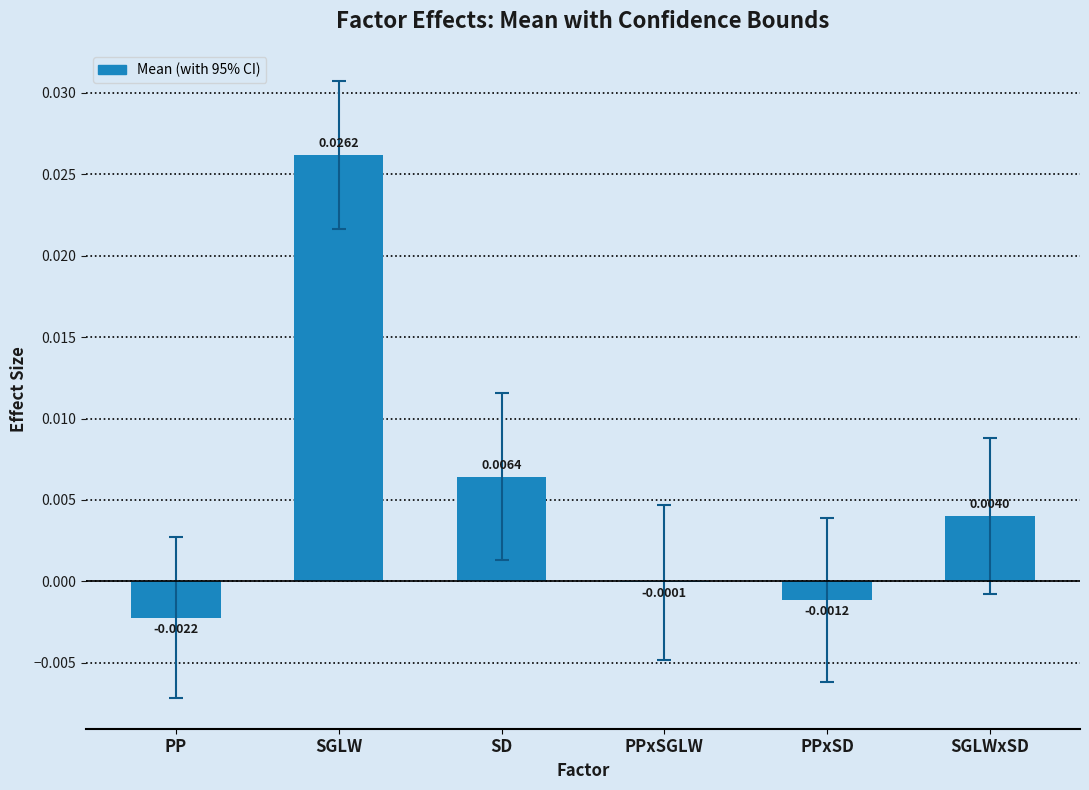

Which has a higher value, SD or SGLWxSD?

SD